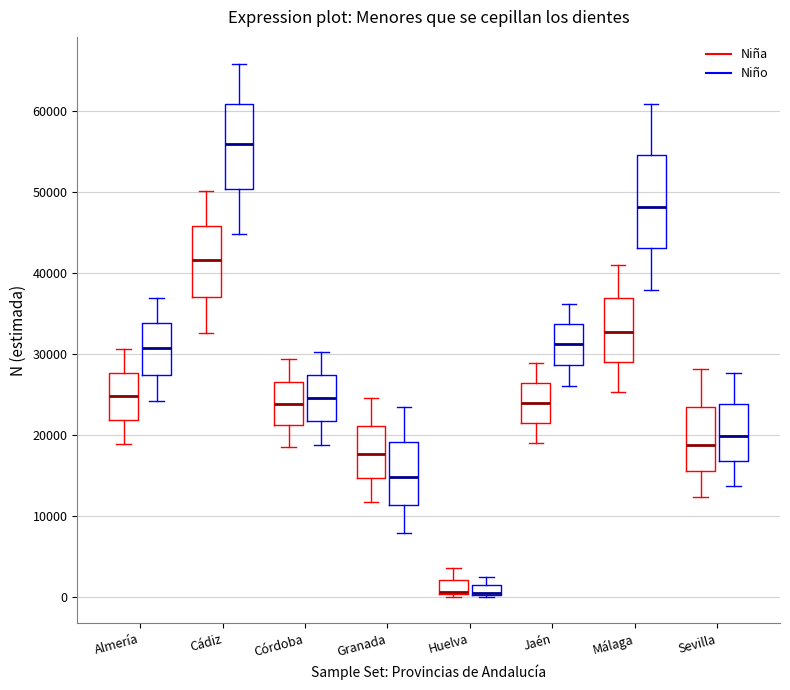

Where is the lower edge of the box for Córdoba (Niño) on the y-axis? The values are not printed on the chart, so give them approximately, as read against the axis.

22000